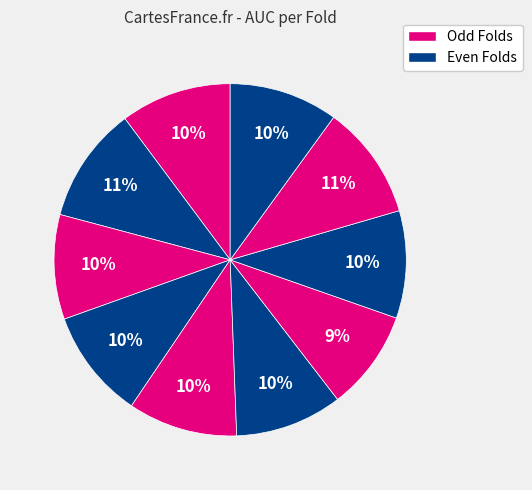

Rank the categories by value from lowest to highest.

Fold 7, Fold 3, Fold 6, Fold 8, Fold 10, Fold 5, Fold 4, Fold 1, Fold 9, Fold 2